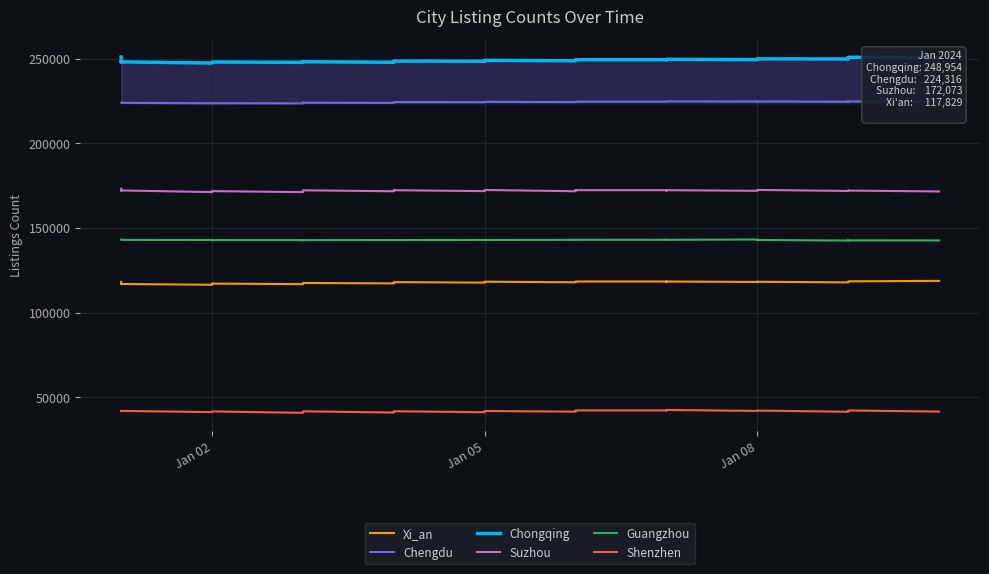

Which series has the largest total across all categories?

Chongqing